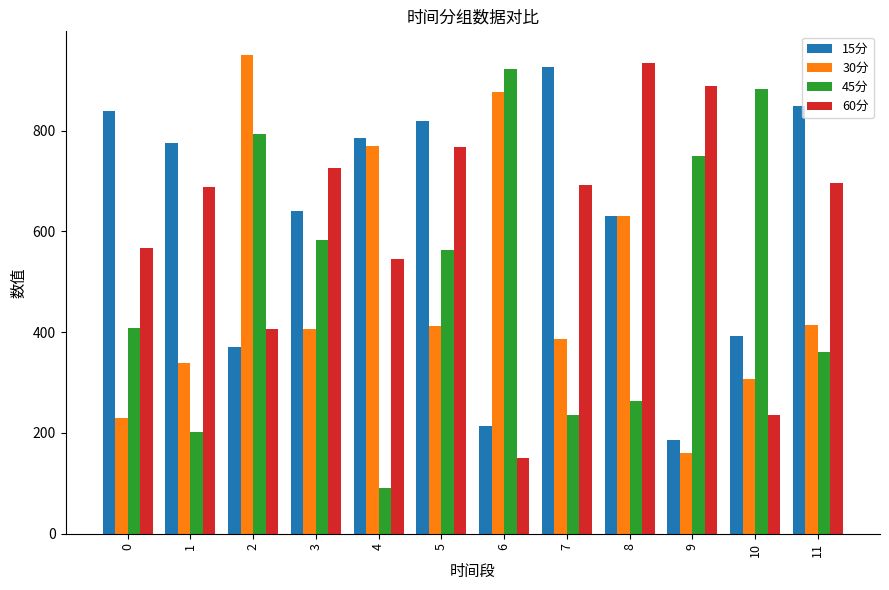

What is the difference between the 60分 values at 6 and 4?

394.9